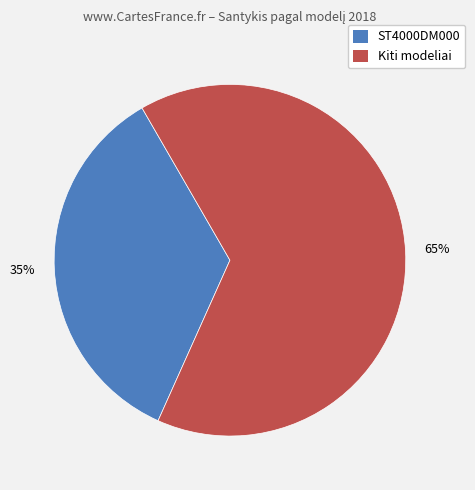

Which category has the biggest portion of the pie?

Kiti modeliai